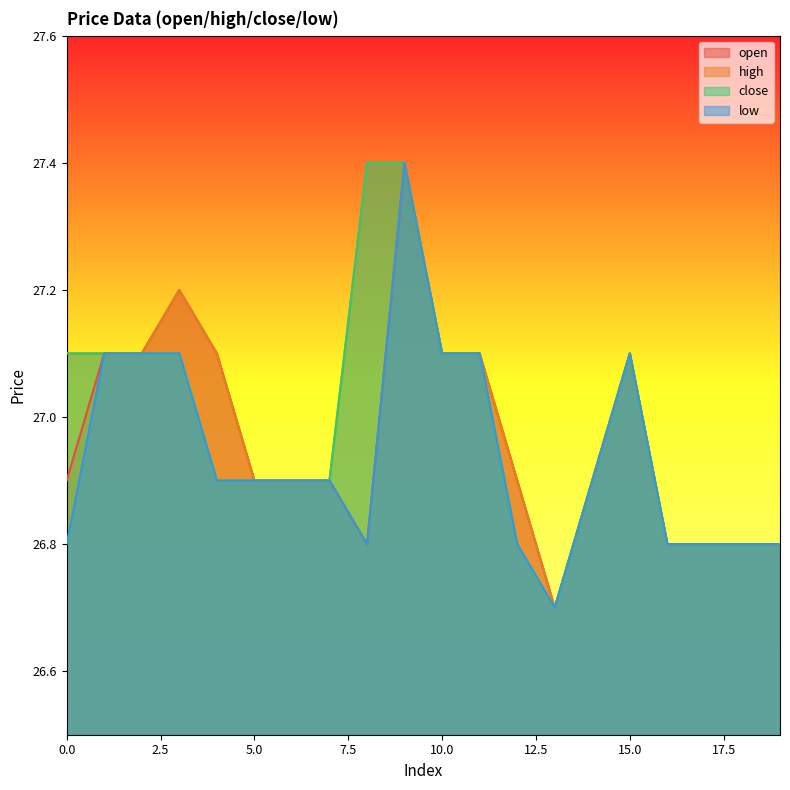

What is the sum of the close values at 1 and 4?

54.0